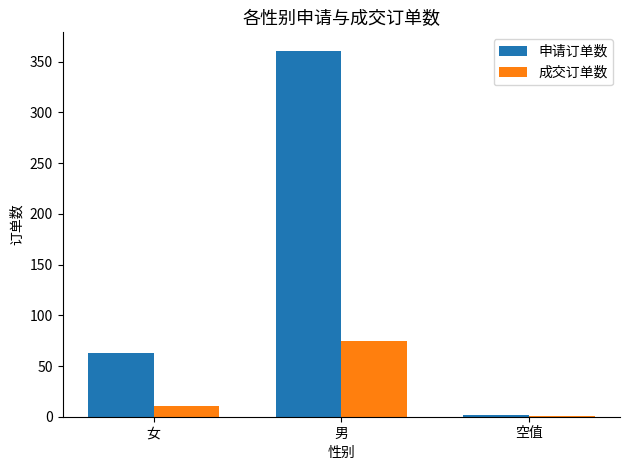

What is the total value across all series at 女?

74